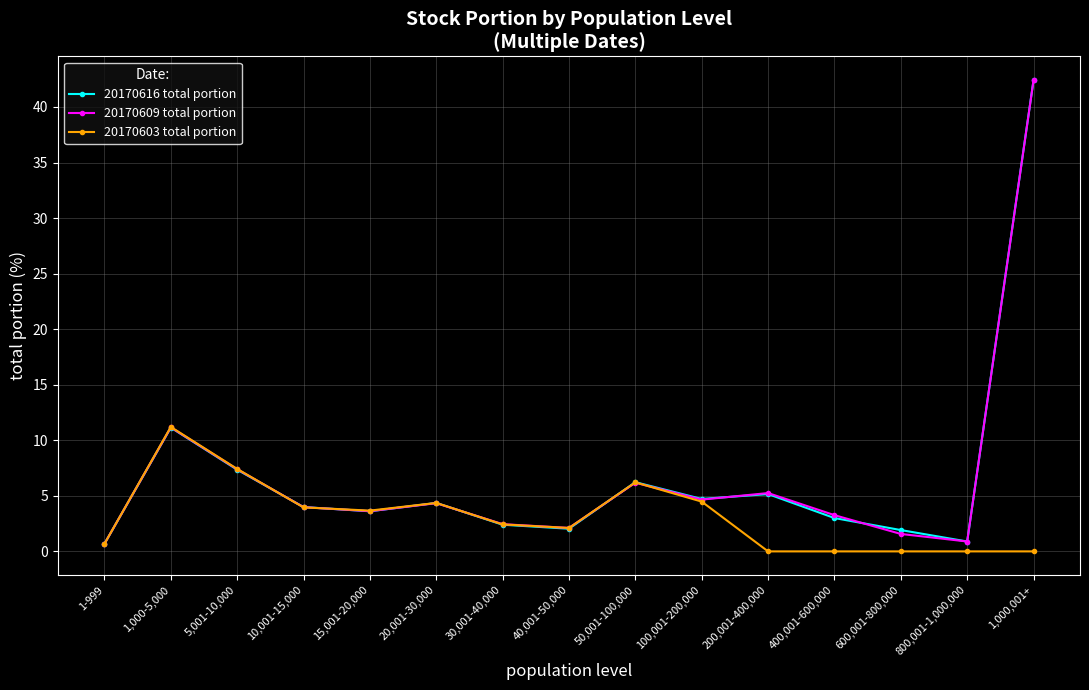

In 20170609 total portion, how many points are higher than both neighbors (excluding endpoints)?

4